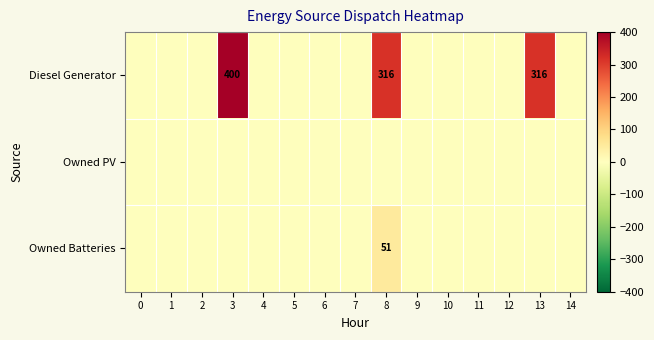

At which label is Diesel Generator closest to 200?

8